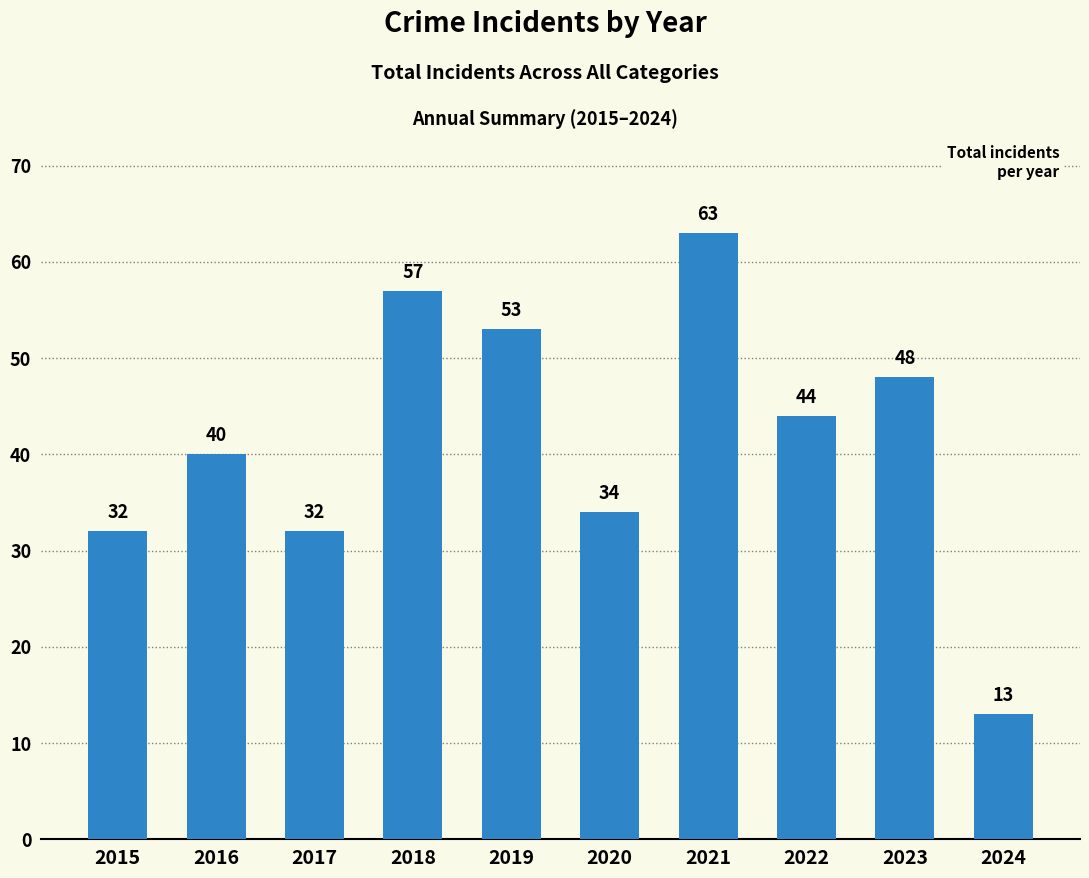

The value at 2015 is 54. True or false?

False